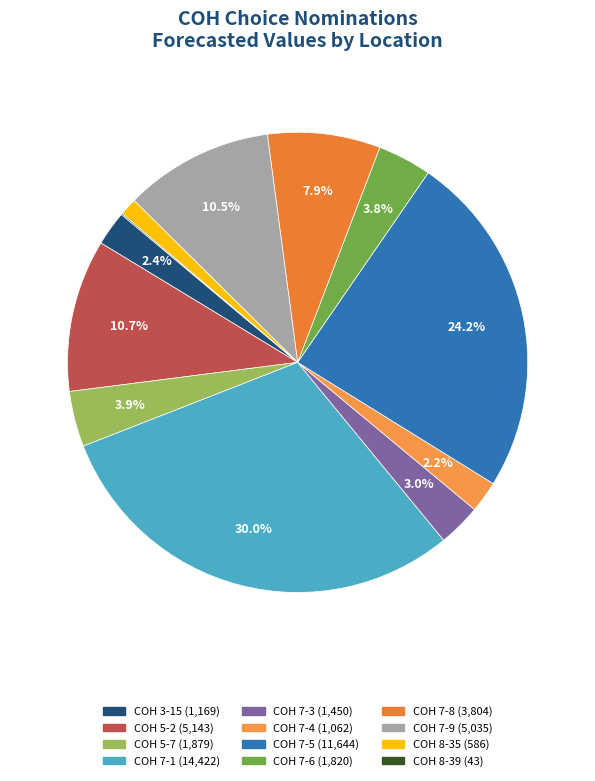

To the nearest percent, what percentage of the pie is COH 5-7?

4%